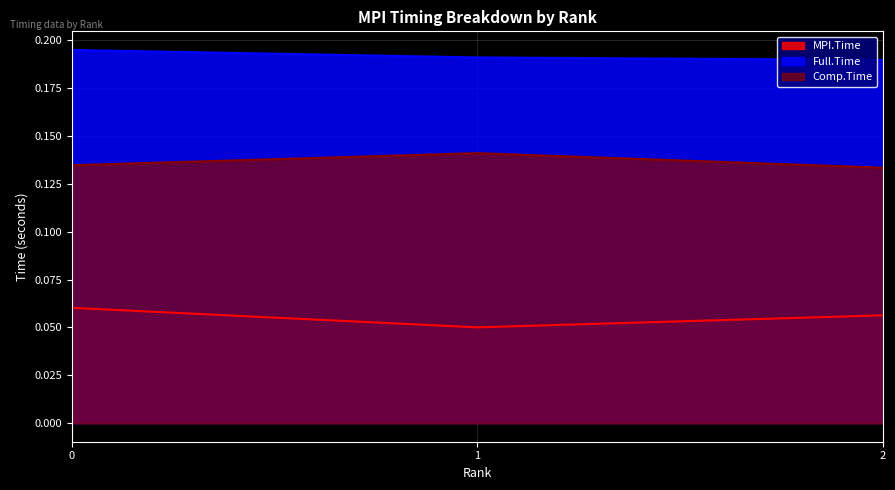

Count the number of data series in this chart.

3